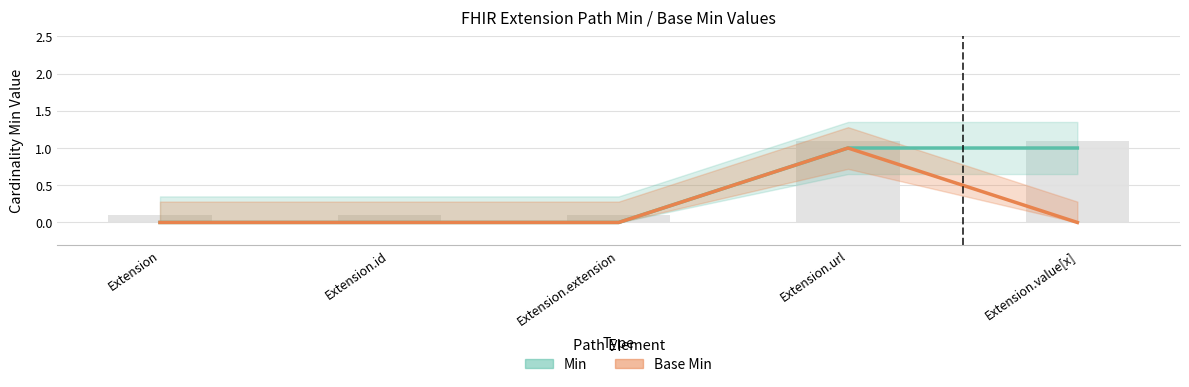

List the series in order of their overall mean, highest first.

Min, Base Min